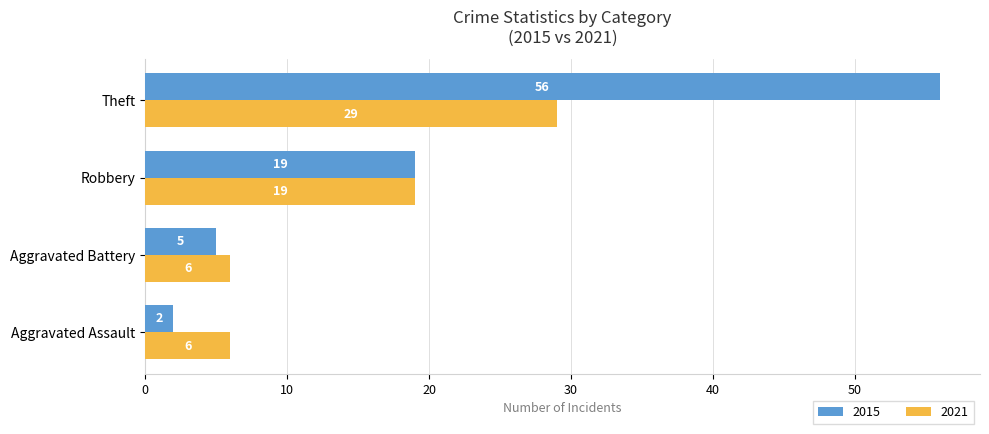

At how many categories does at least one series exceed 20?

1